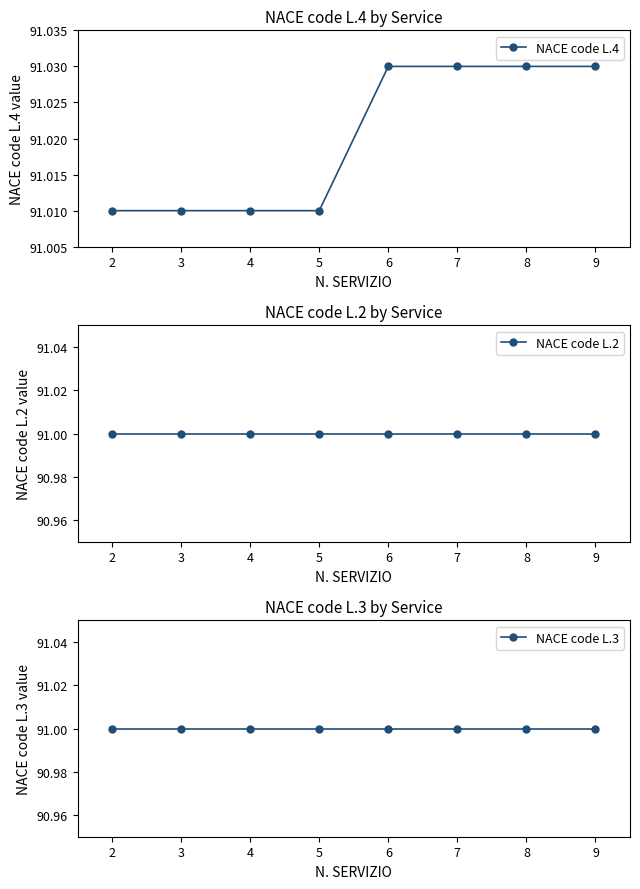

What is the average value of the NACE code L.3 series?

91.0